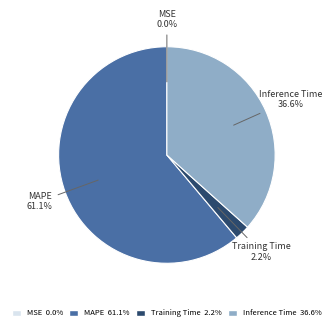

Which slice is the largest?

MAPE